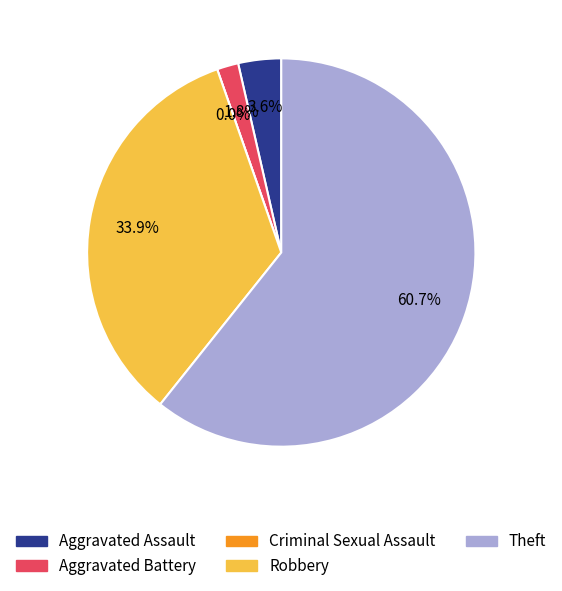

How much of the chart is everything except Criminal Sexual Assault?

100.0%